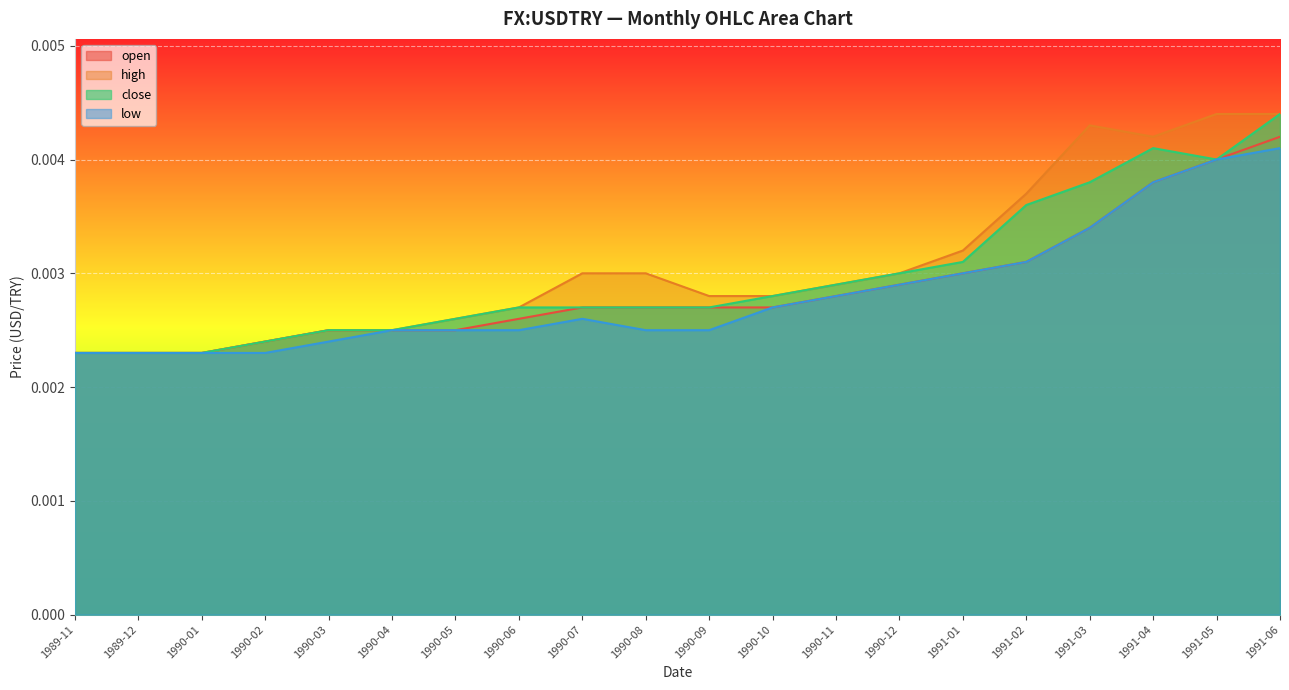

What position from the left is 1990-08?

10